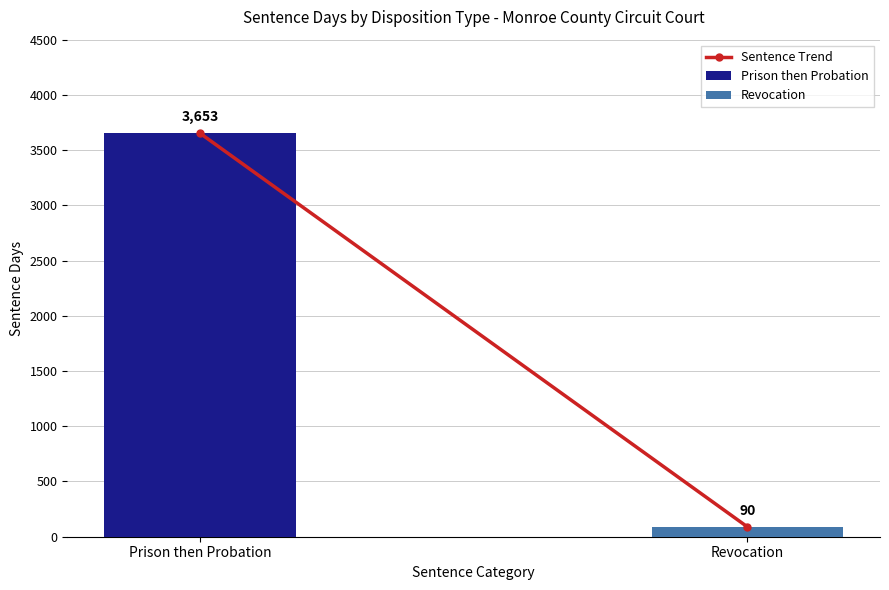

Rank the categories by value from lowest to highest.

Revocation, Prison then Probation